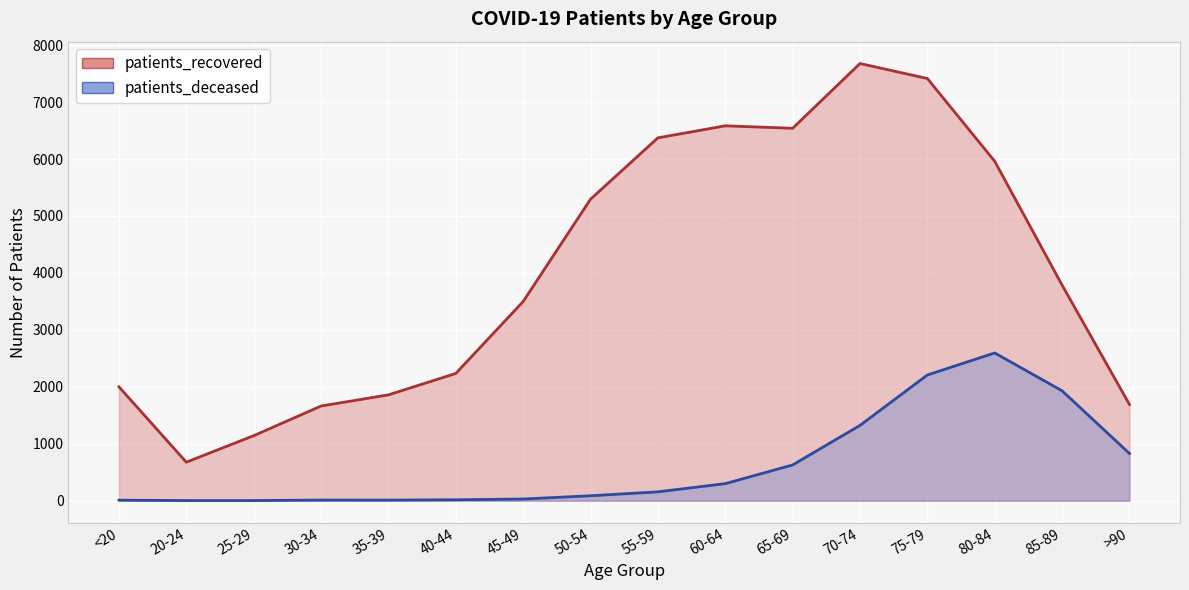

Which has a higher value, 35-39 or 55-59?

55-59